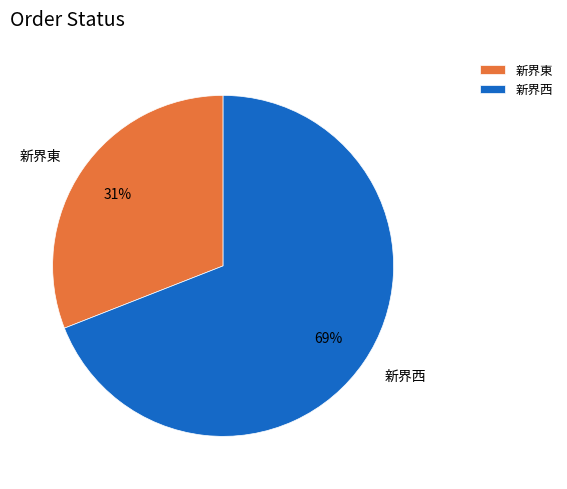

To the nearest percent, what is the difference between the largest and smallest slice percentages?

38%